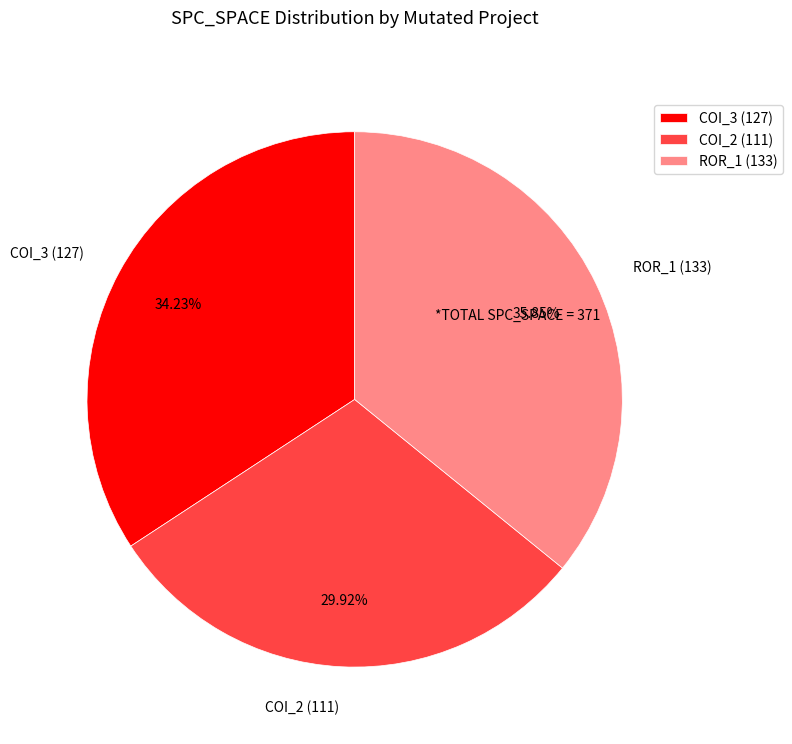

Rank the categories by value from lowest to highest.

COI_2 (111), COI_3 (127), ROR_1 (133)